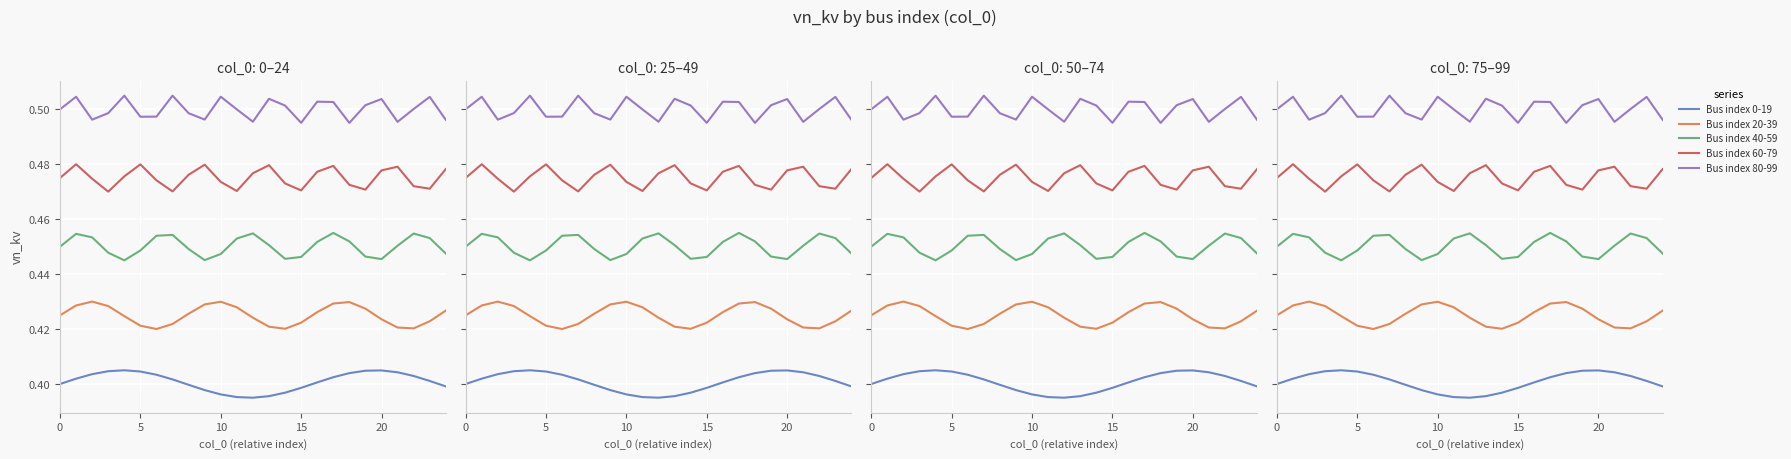

At which label is Bus index 40-59 closest to 0?

20